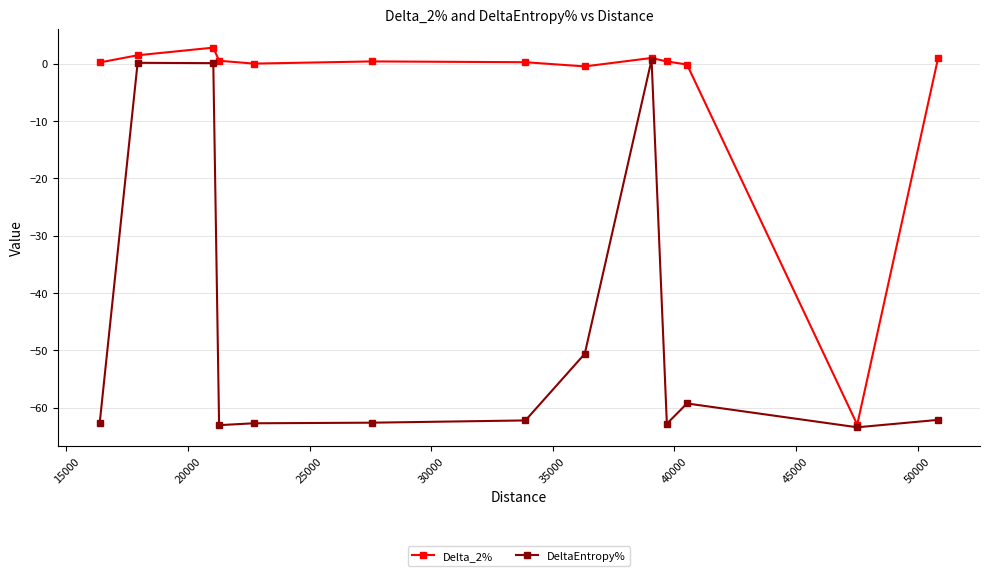

Rank the series by their average value, from highest to lowest.

Delta_2%, DeltaEntropy%